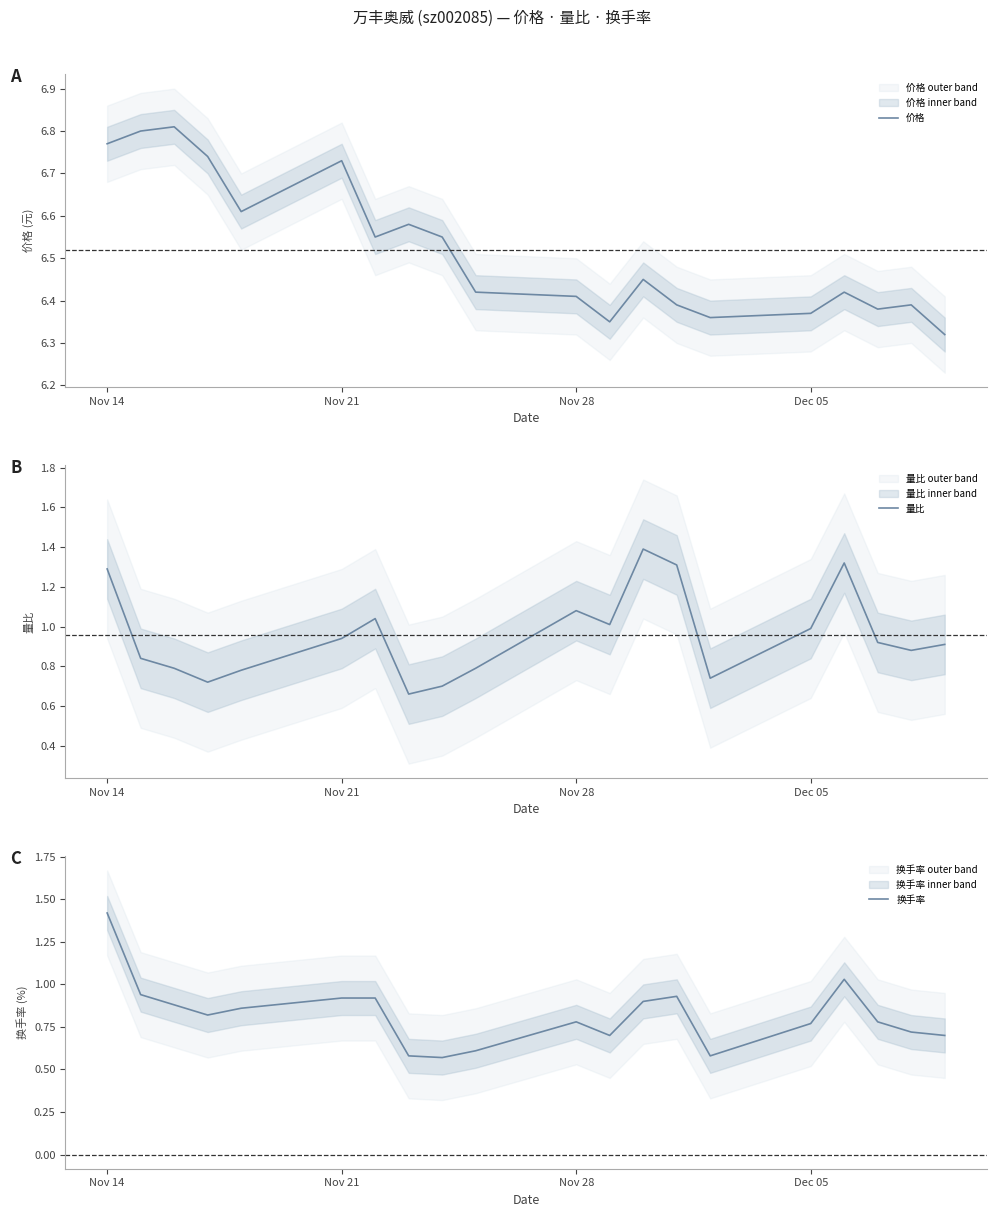

What is the highest value of the 量比 series?

1.4